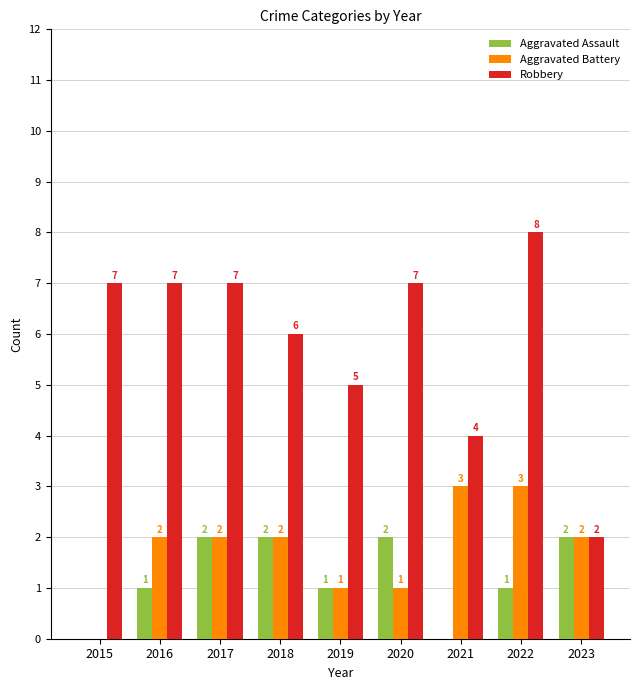

How many distinct data groups are displayed?

3